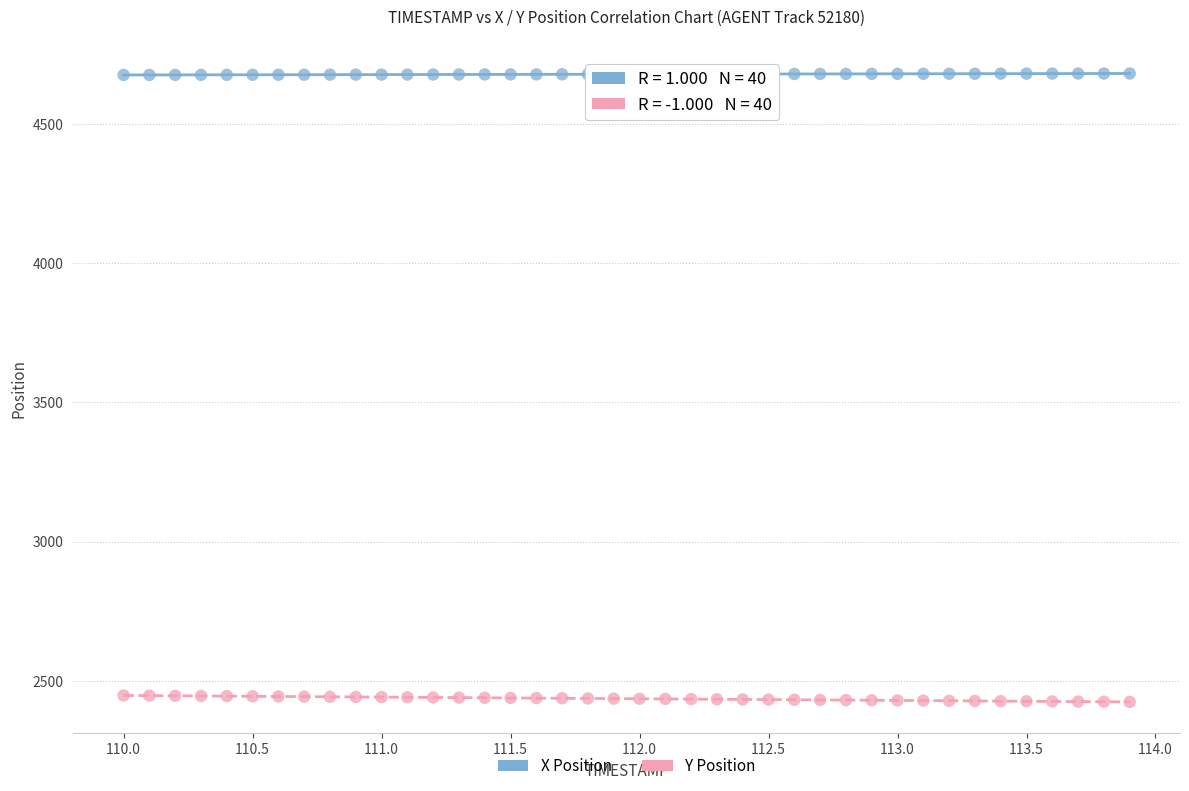

Which series reaches the maximum Y coordinate?

X Position